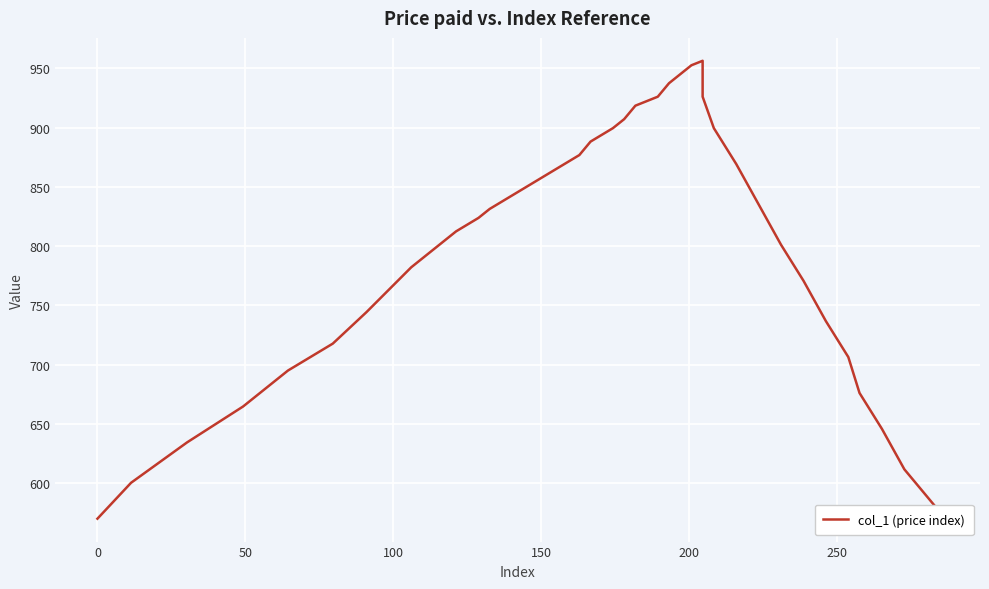

True or false: the data has more than 2 interior local peaks.

False